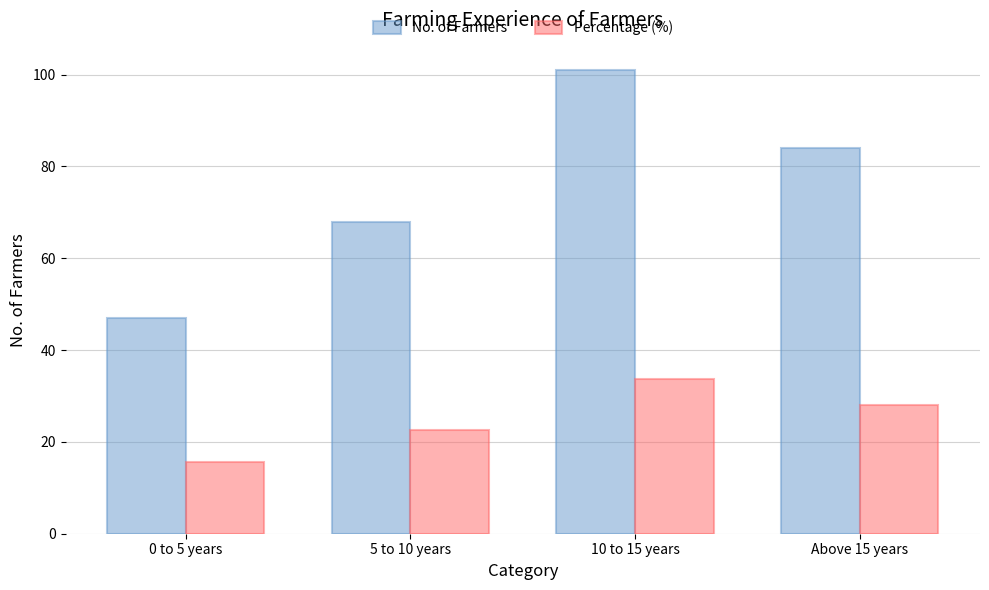

Are the bars horizontal?

No